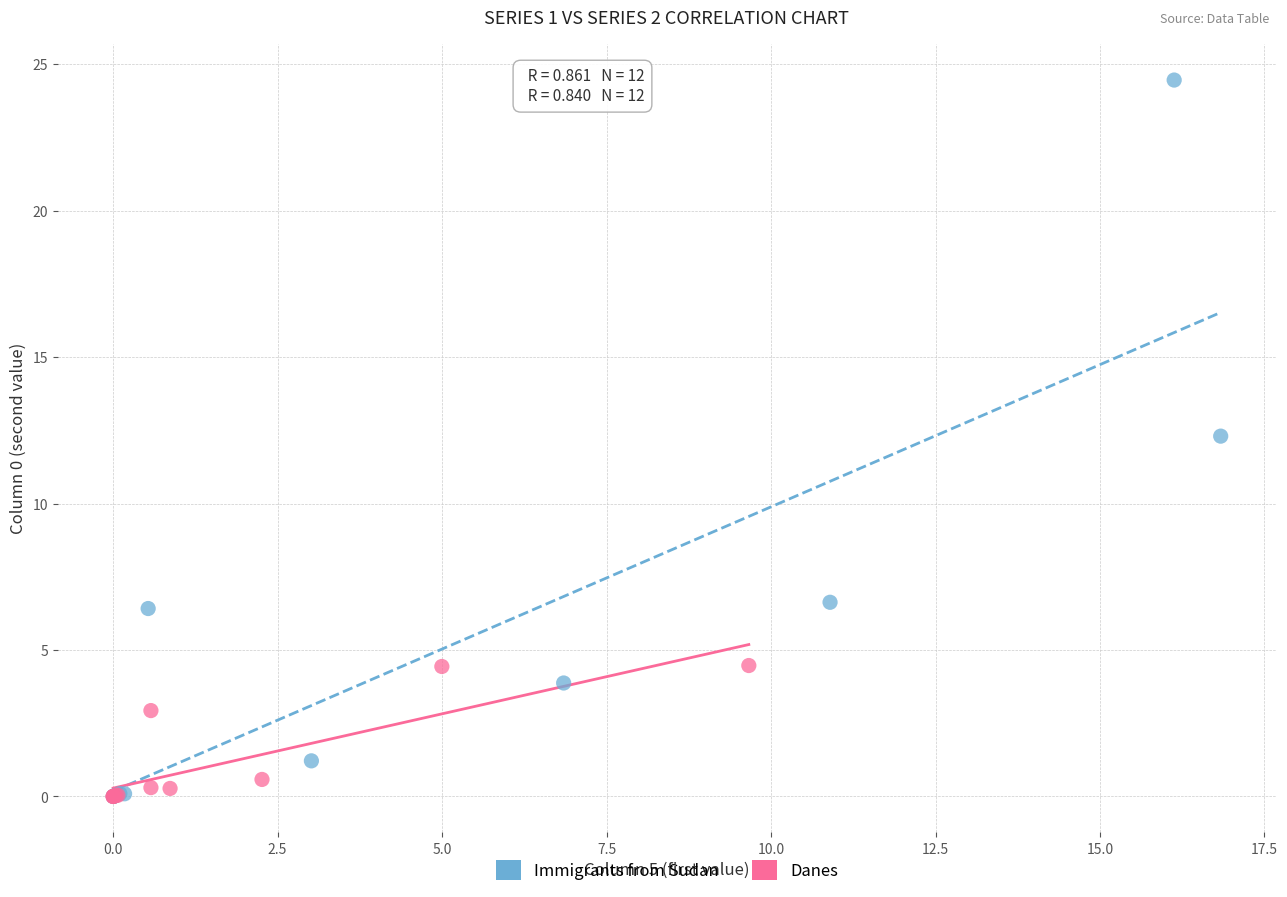

Which series has the largest Y range (max minus min)?

Immigrants from Sudan